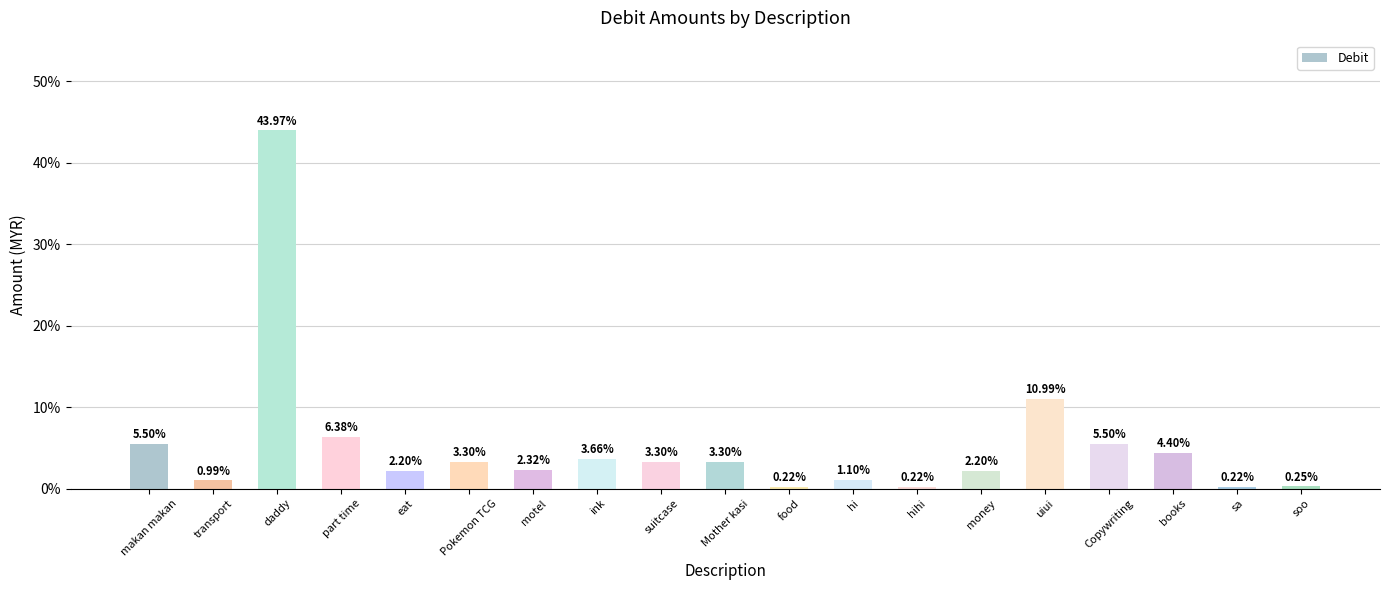

List the labels in order of value, smallest first.

food, hihi, sa, soo, transport, hi, eat, money, motel, Pokemon TCG, suitcase, Mother kasi, ink, books, makan makan, Copywriting, part time, uiui, daddy